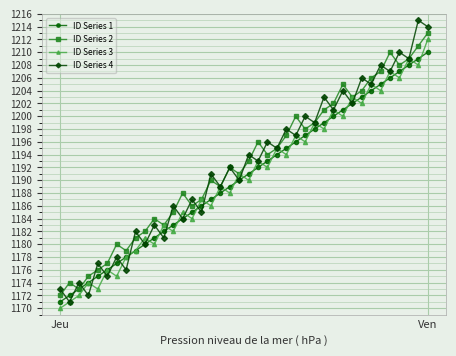

True or false: ID Series 4 has more than 0 points higher than both neighbors.

True